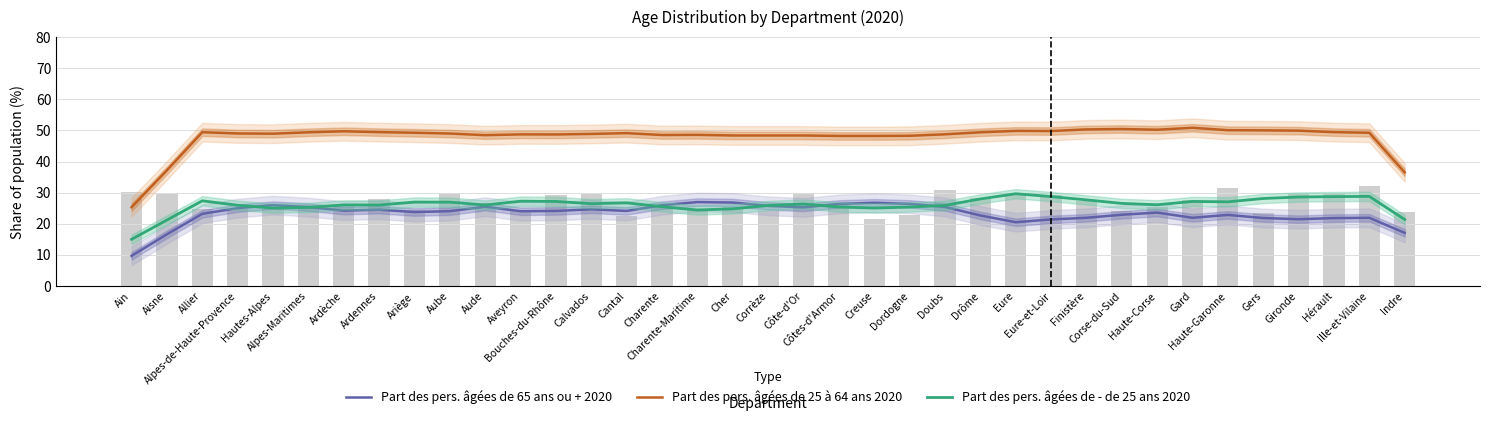

Is it true that Part des pers. âgées de 65 ans ou + 2020 equals 21.9 at Gard?

True